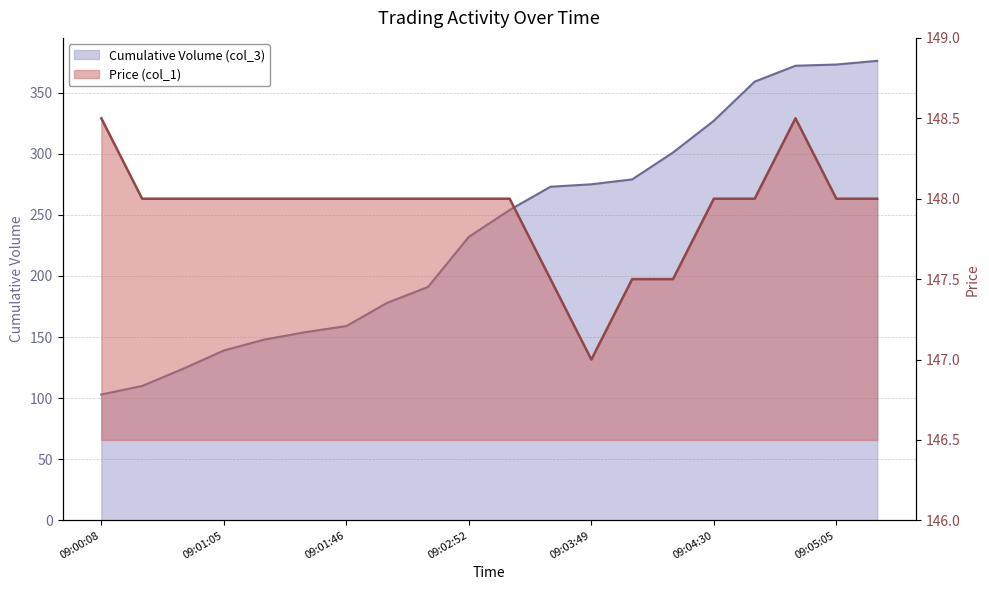

What is the label of the 3rd point from the right?

09:05:00